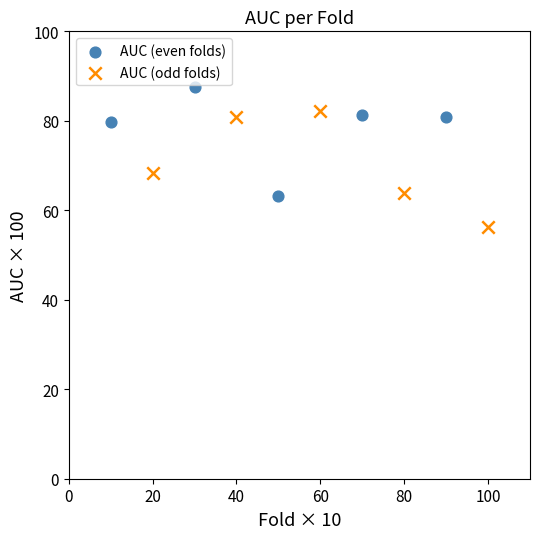

Which series contains the highest Y value?

AUC (even folds)